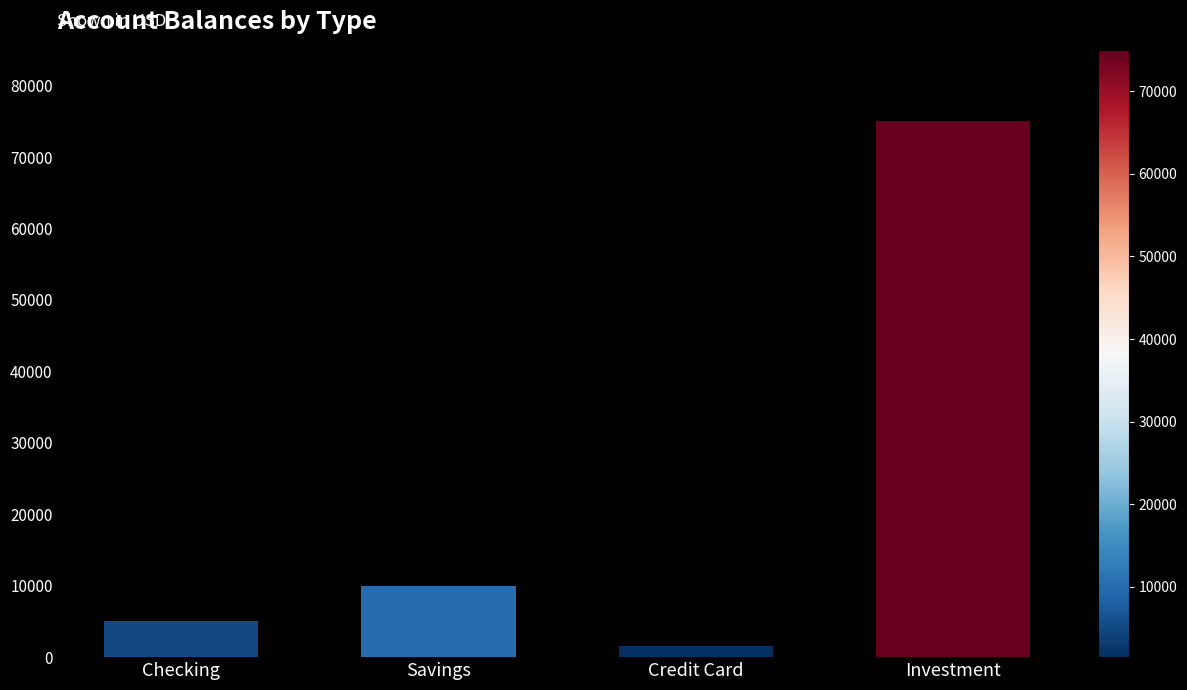

Rank the categories by value from lowest to highest.

Credit Card, Checking, Savings, Investment